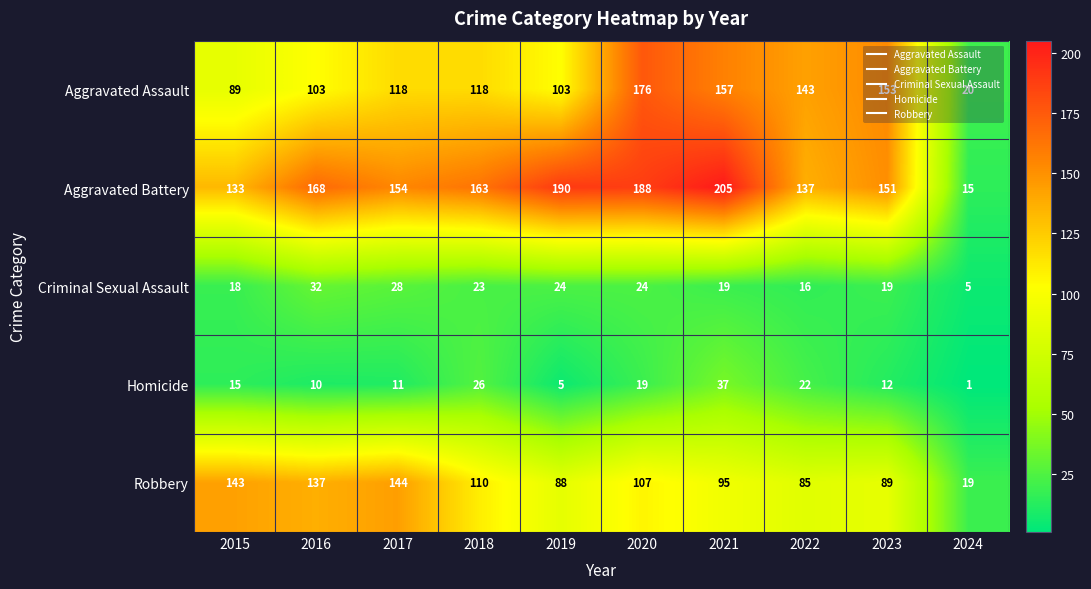

Where does the Criminal Sexual Assault series first go above 23?

2016